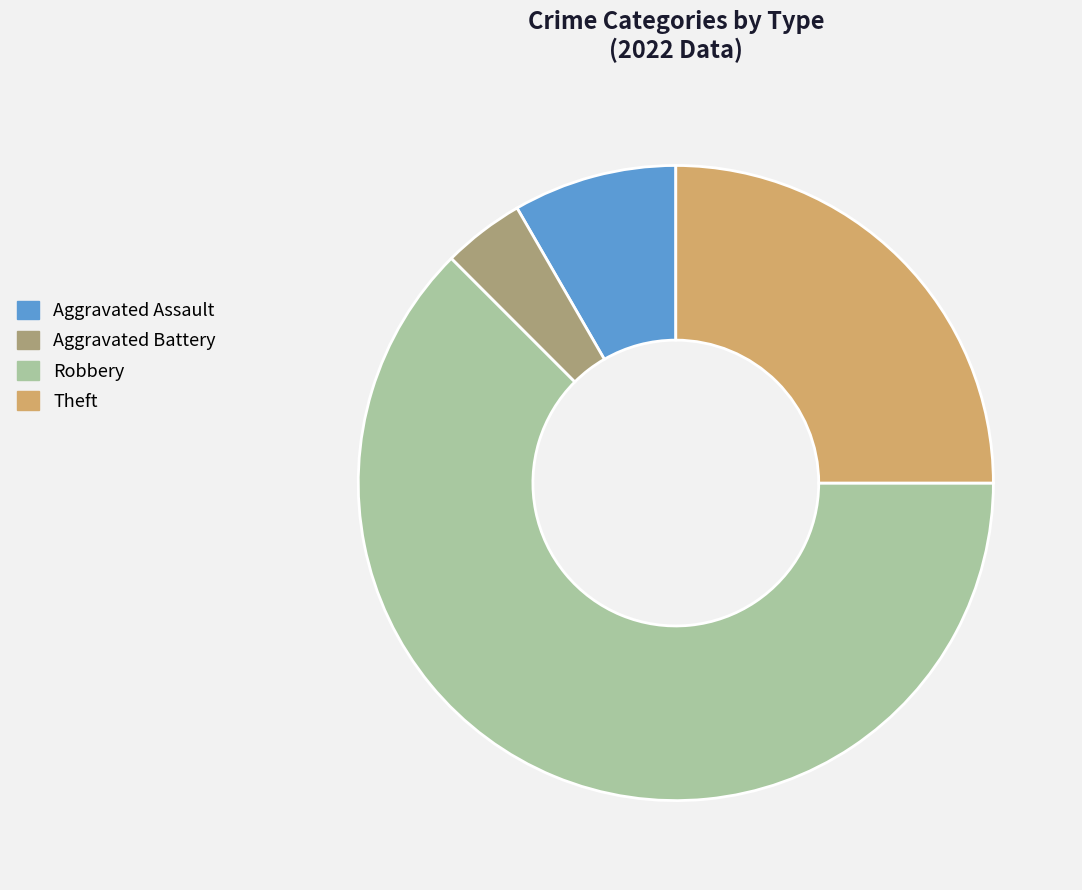

Do Robbery and Theft together represent more than half of the pie?

Yes